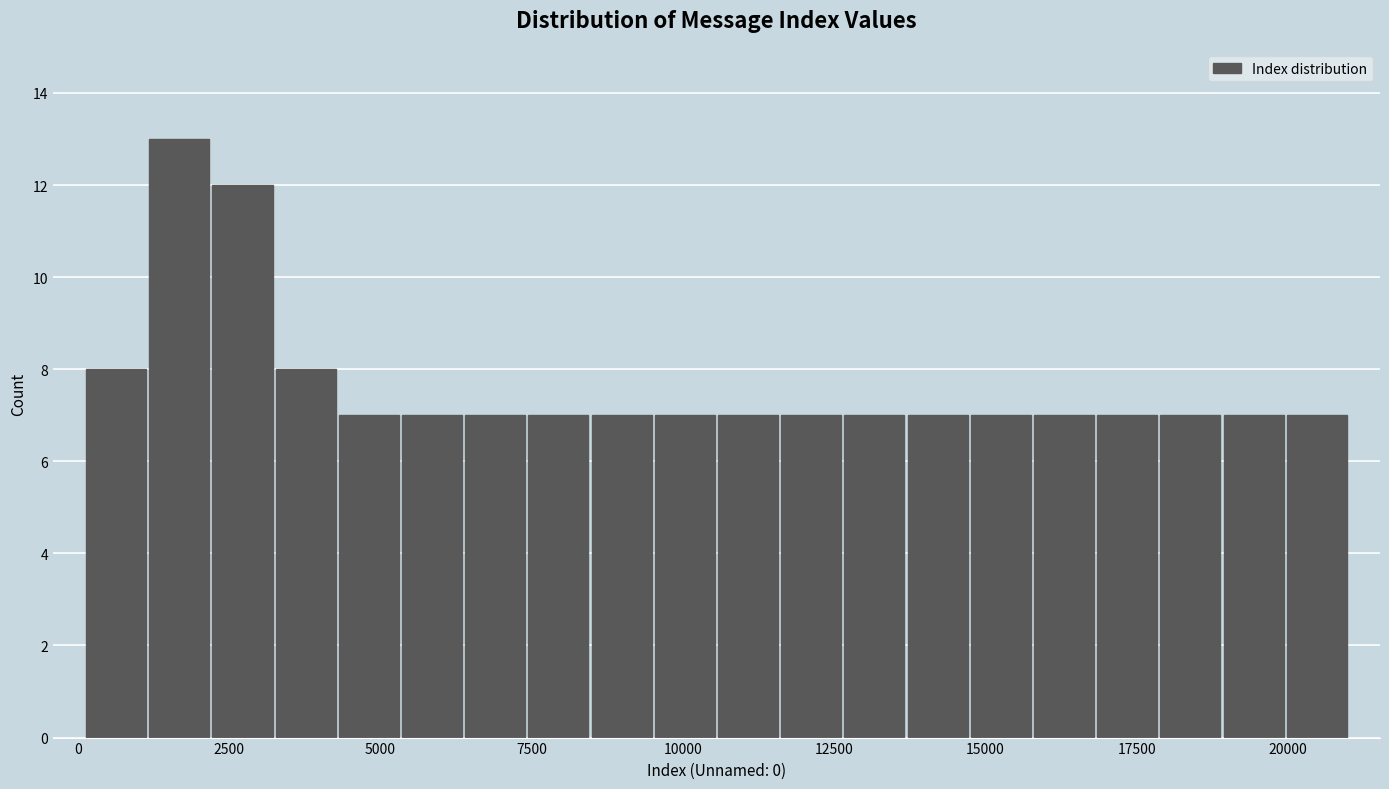

Read against the x-axis, roughly where is the centre of the tallest bar?

1500